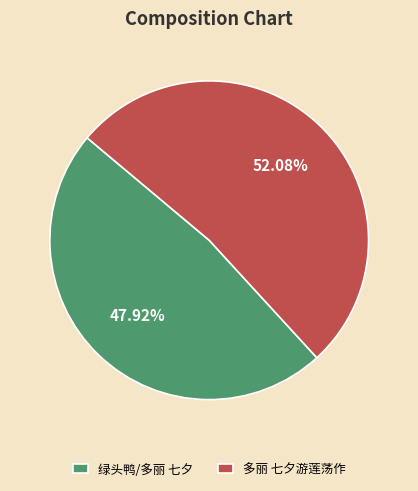

To the nearest percent, what percentage of the pie is 多丽 七夕游莲荡作?

52%